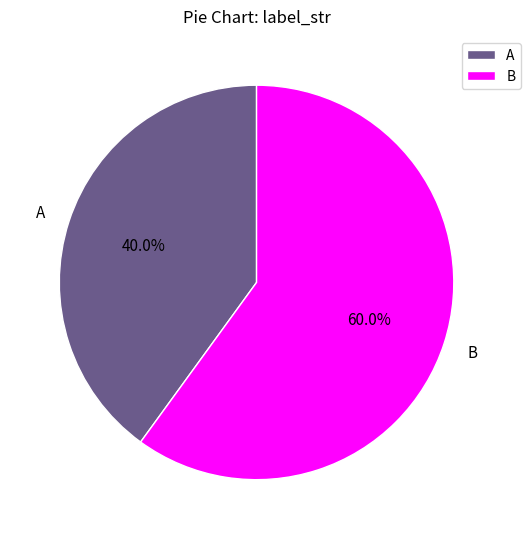

Does any single category account for the majority?

Yes